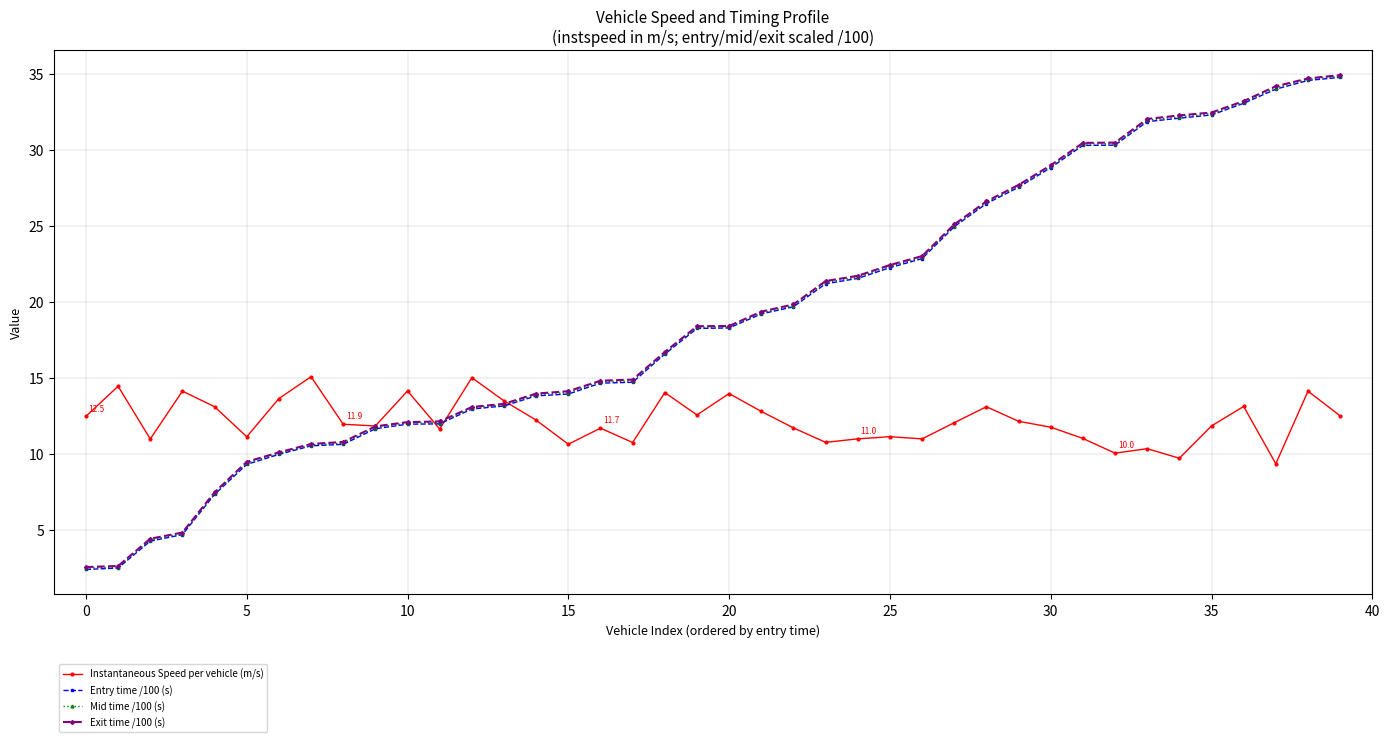

At how many categories does at least one series exceed 6?

40